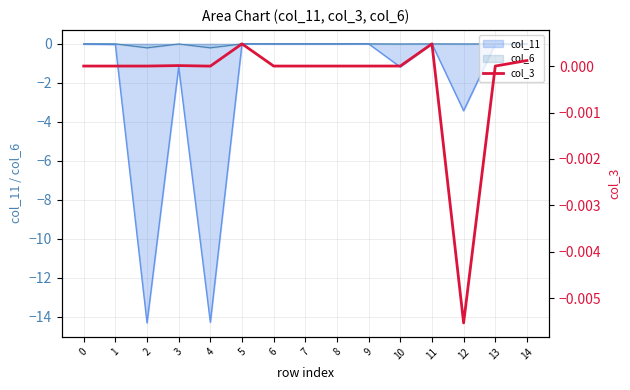

The col_11 series shows 0.0 at 5. True or false?

True